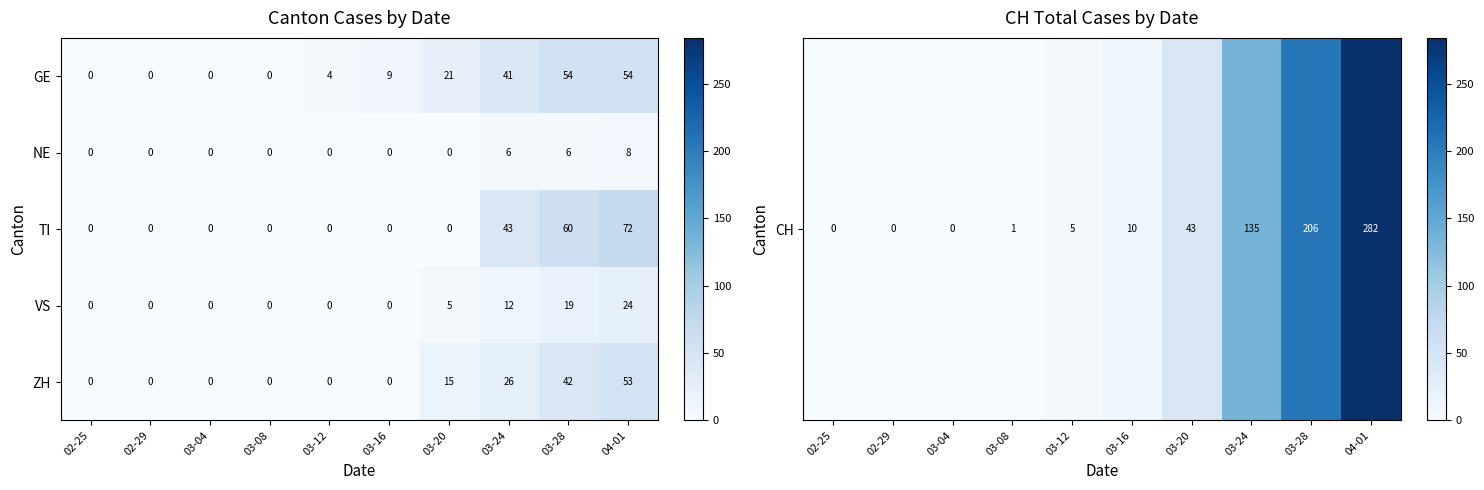

What is the difference between the second highest and second lowest values in the GE series?

54